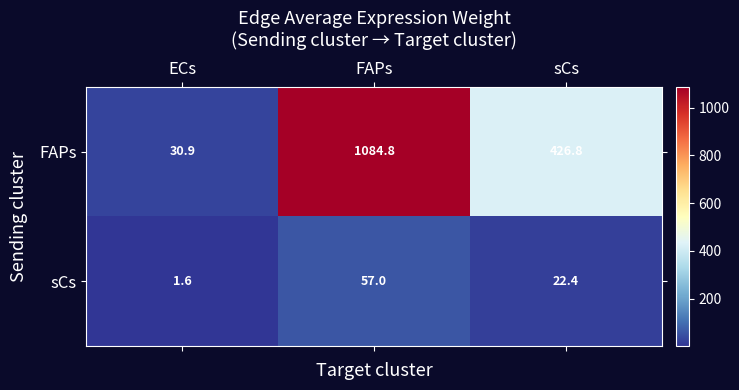

How many series are shown in this chart?

2